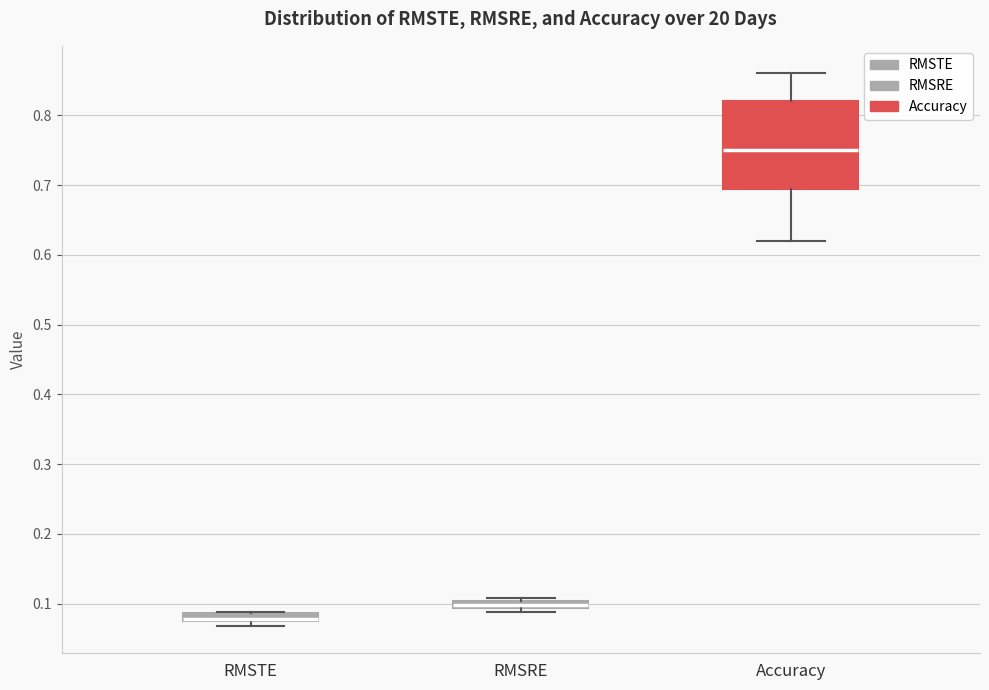

Where is the upper edge of the box for RMSRE on the y-axis? The values are not printed on the chart, so give them approximately, as read against the axis.

0.10